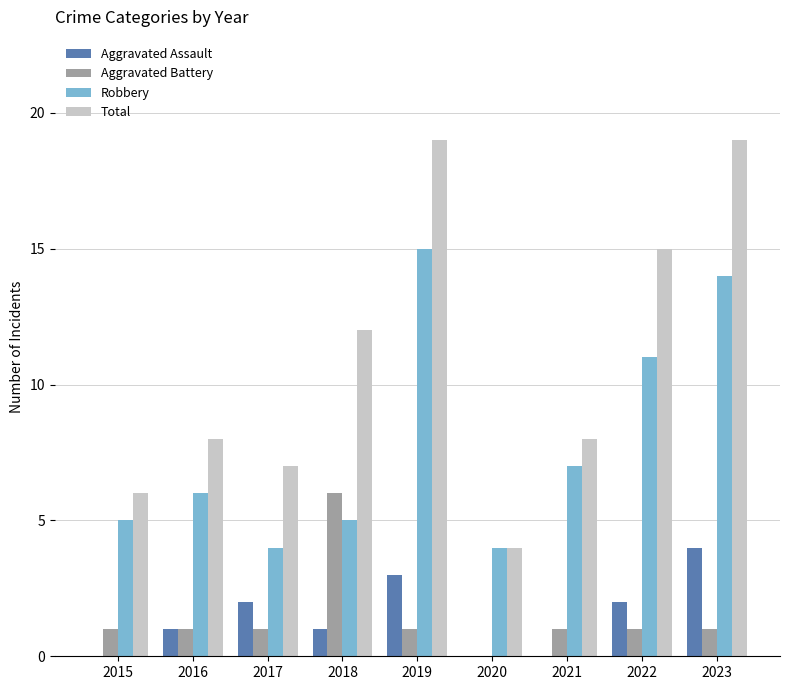

What is the sum of all Total values?

98